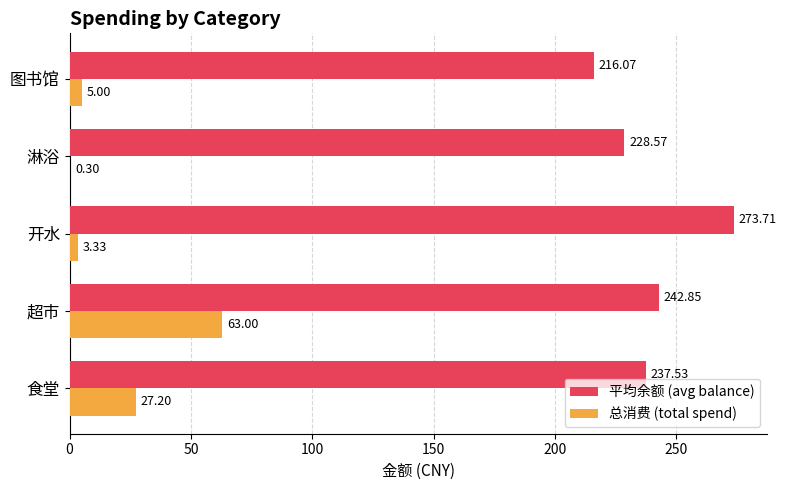

What is the sum of all 总消费 (total spend) values?

98.8